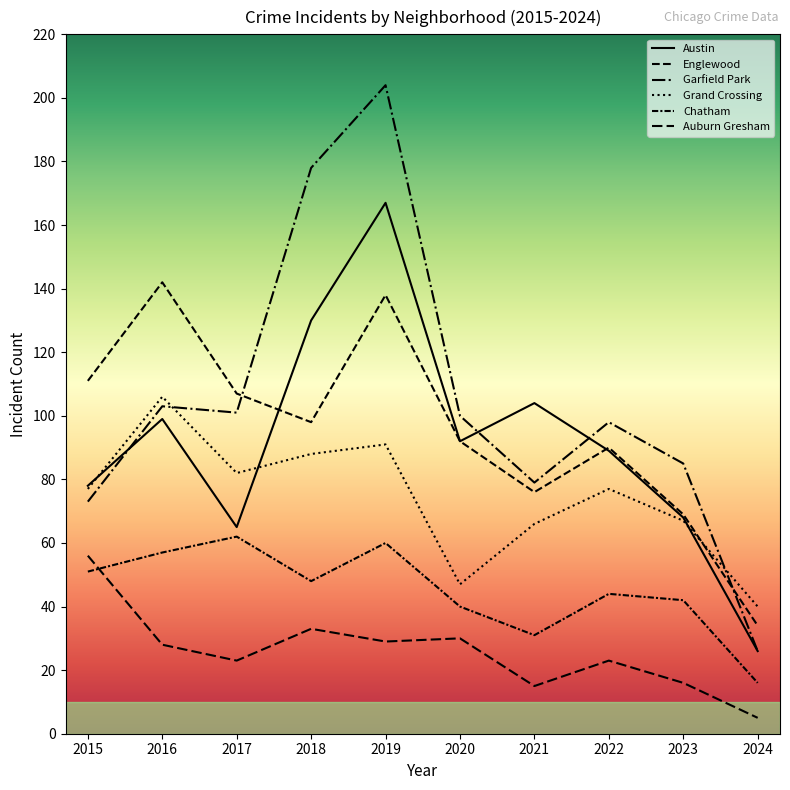

How many lines are shown in the chart?

6